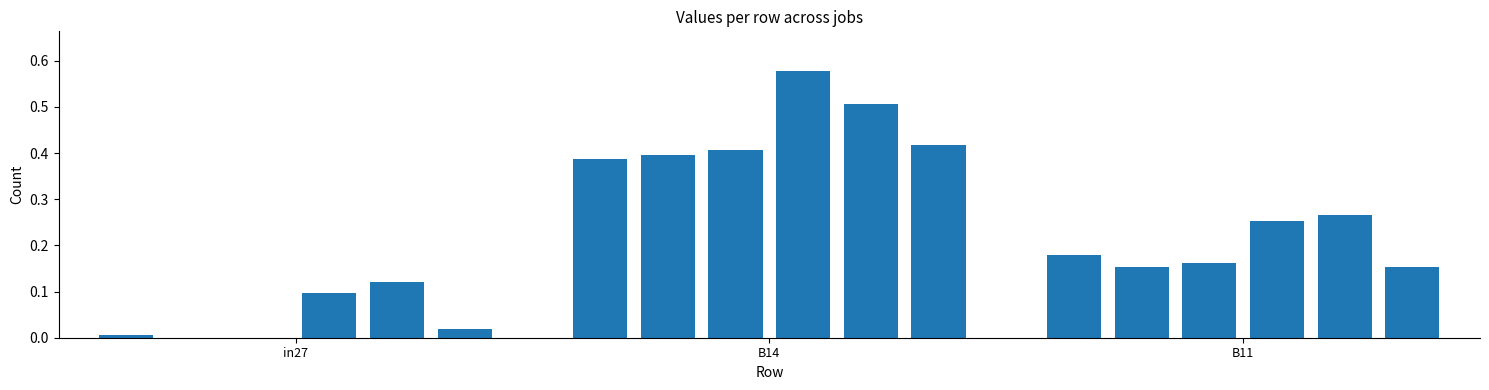

Reading left to right, list all the values displayed in this chart.

0.0	0.0	0.0	0.1	0.1	0.0	0.4	0.4	0.4	0.6	0.5	0.4	0.2	0.2	0.2	0.3	0.3	0.2